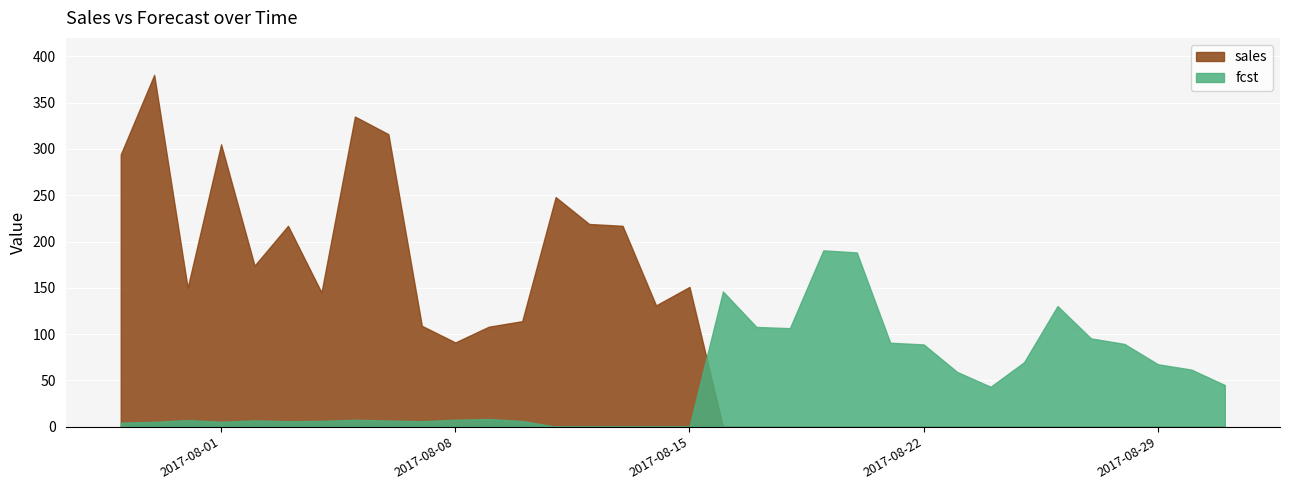

List the series in order of their overall mean, highest first.

sales, fcst